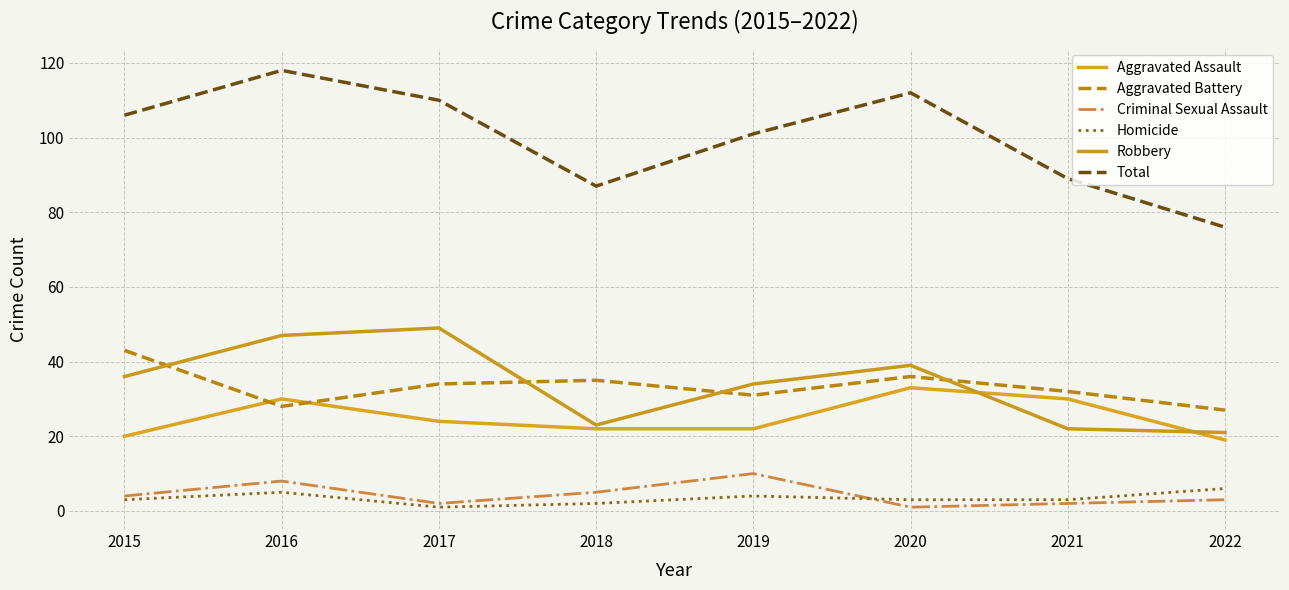

Which series has the widest spread of values?

Total